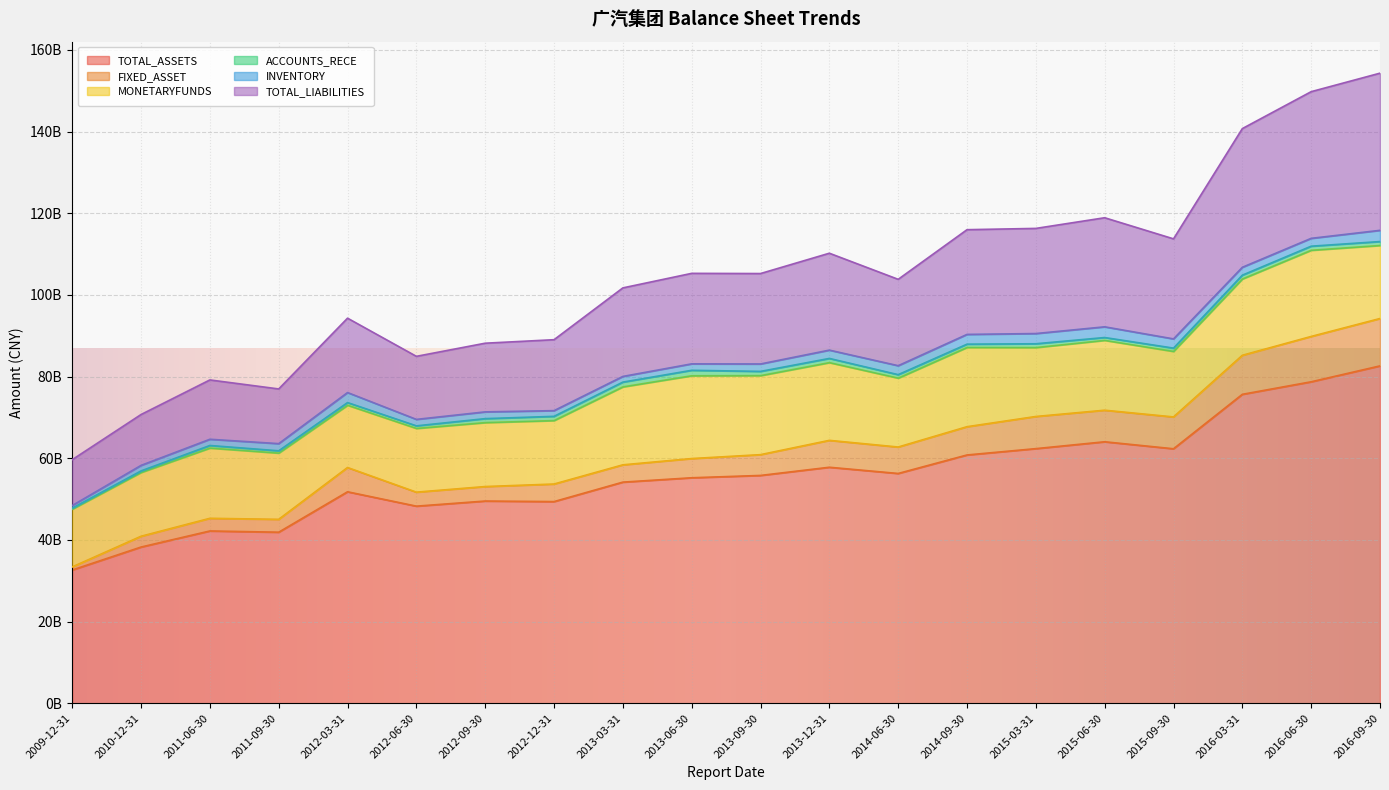

List the labels in order of TOTAL_ASSETS value, smallest first.

2009-12-31, 2010-12-31, 2011-09-30, 2011-06-30, 2012-06-30, 2012-12-31, 2012-09-30, 2012-03-31, 2013-03-31, 2013-06-30, 2013-09-30, 2014-06-30, 2013-12-31, 2014-09-30, 2015-09-30, 2015-03-31, 2015-06-30, 2016-03-31, 2016-06-30, 2016-09-30